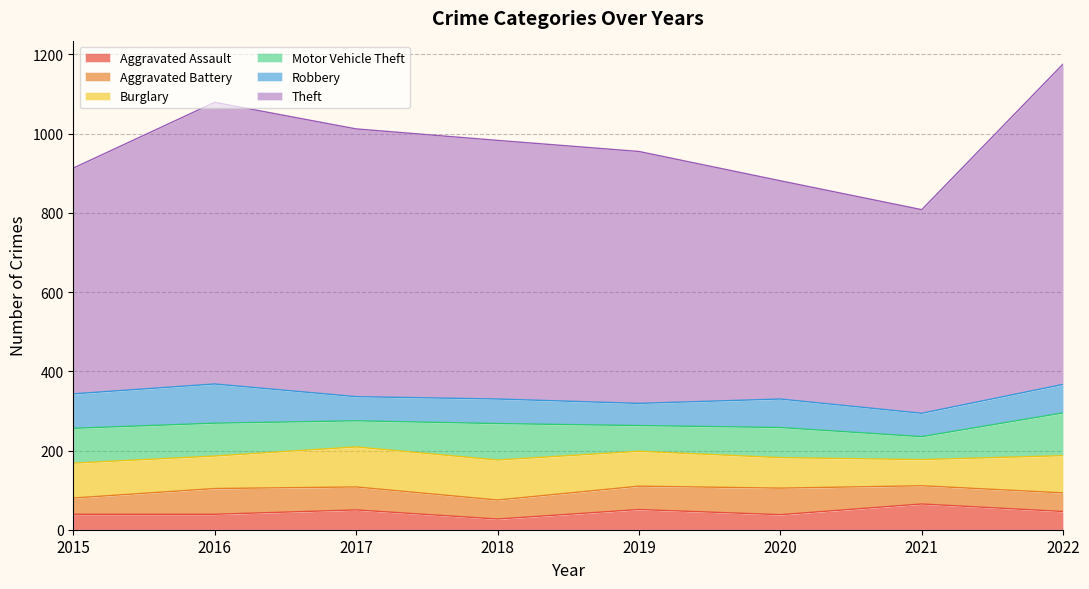

Rank the series by their maximum value, from lowest to highest.

Aggravated Assault, Aggravated Battery, Robbery, Burglary, Motor Vehicle Theft, Theft